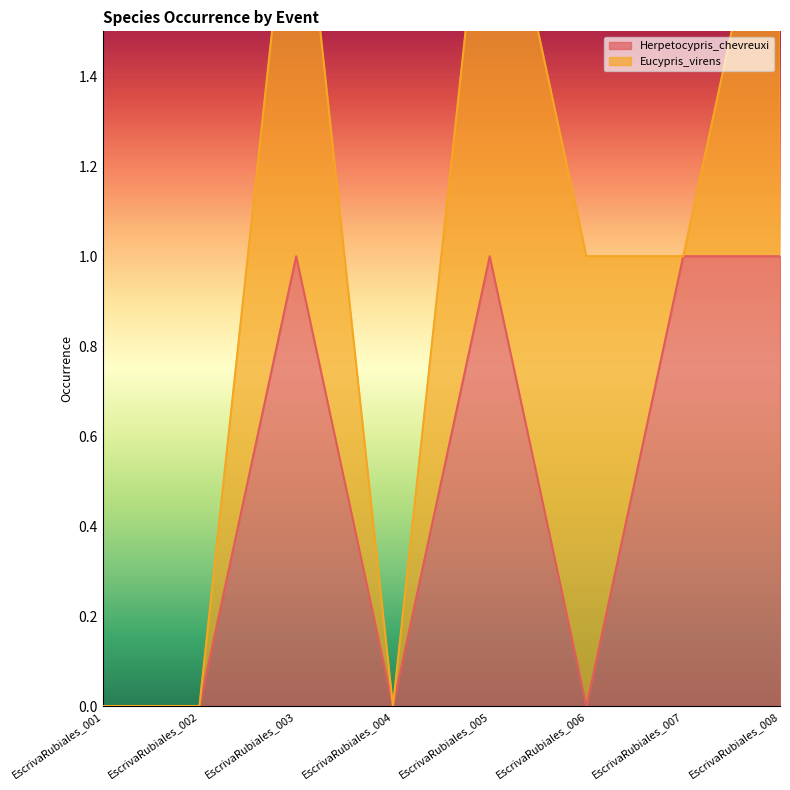

Rank the categories by value from lowest to highest.

EscrivaRubiales_001, EscrivaRubiales_002, EscrivaRubiales_004, EscrivaRubiales_006, EscrivaRubiales_003, EscrivaRubiales_005, EscrivaRubiales_007, EscrivaRubiales_008